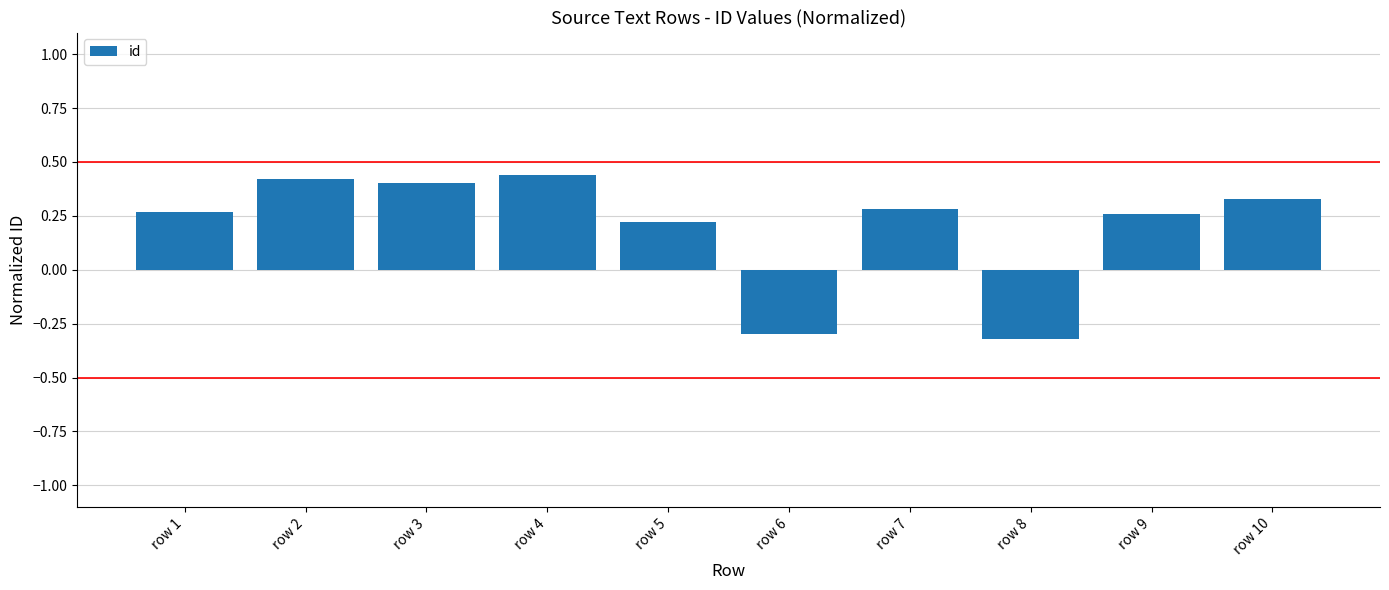

At which label does the data first exceed 0?

row 1